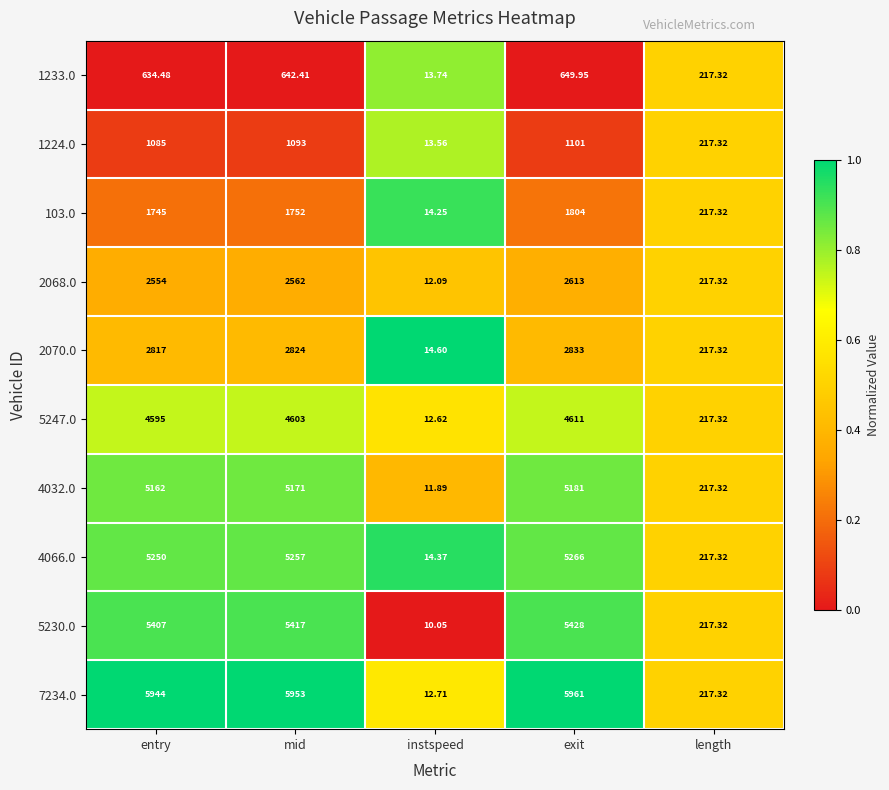

Which category has the lowest value across all series?

instspeed